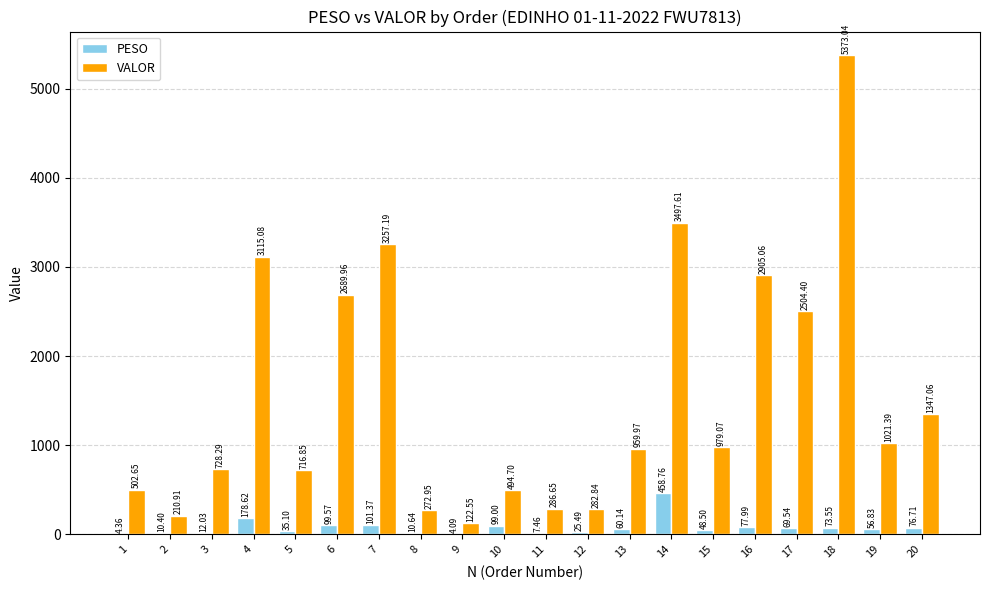

What are all the series names shown in the legend?

PESO, VALOR